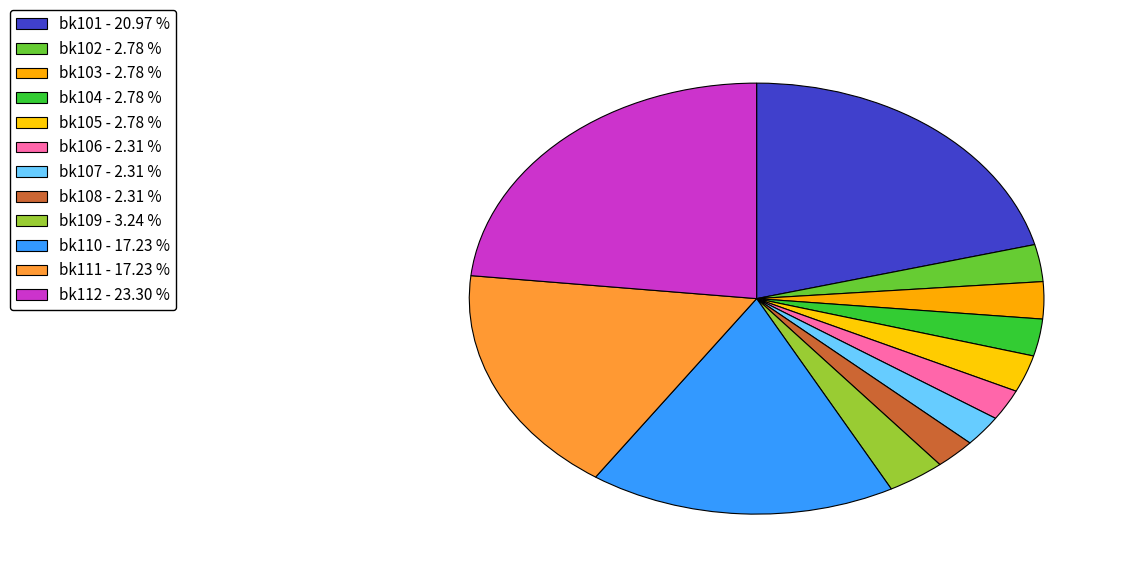

To the nearest percent, what is the average slice percentage?

8%